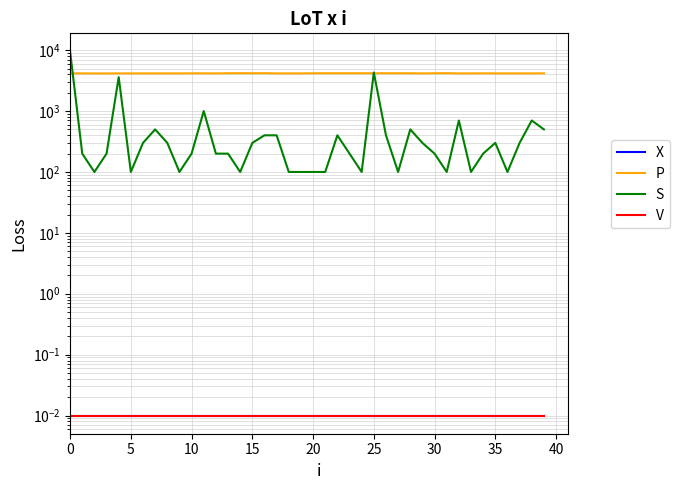

True or false: V and S intersect in this chart.

False